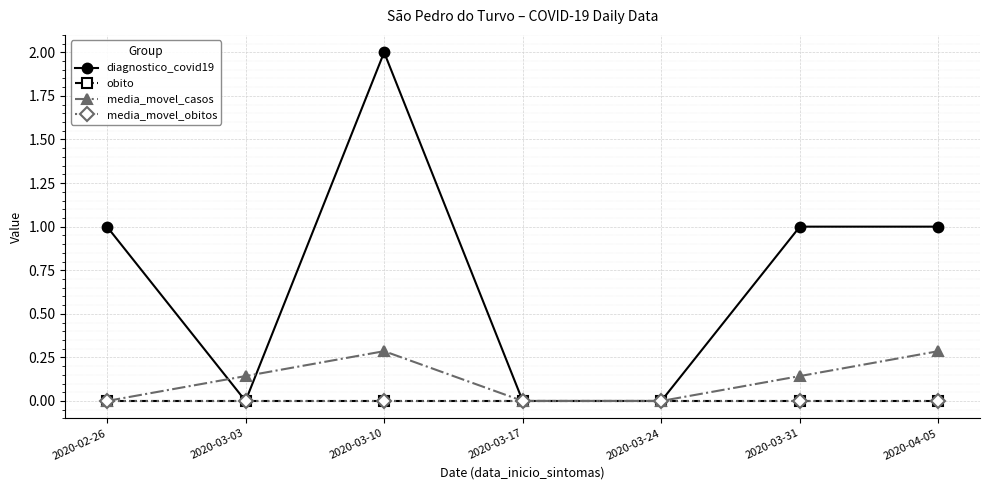

In media_movel_casos, how many points are higher than both neighbors (excluding endpoints)?

1